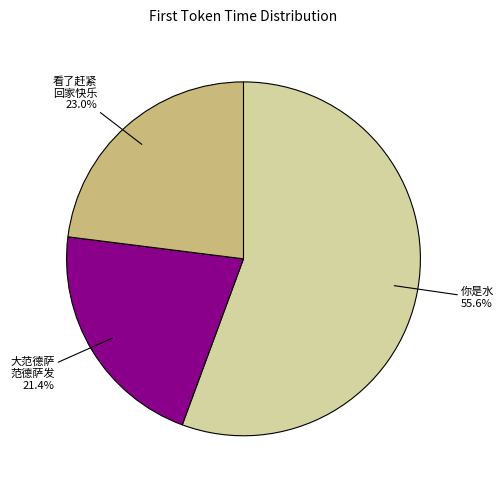

Is there a majority slice in this chart?

Yes